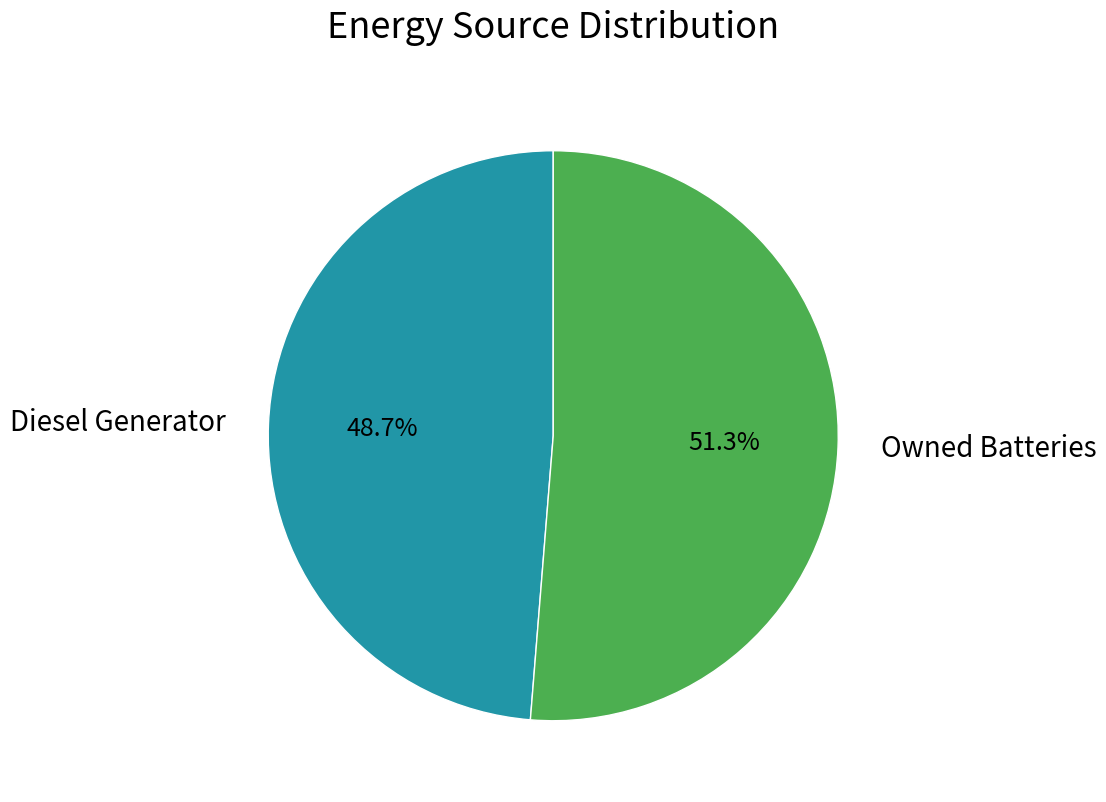

To the nearest percent, what is the difference between the largest and smallest slice percentages?

3%